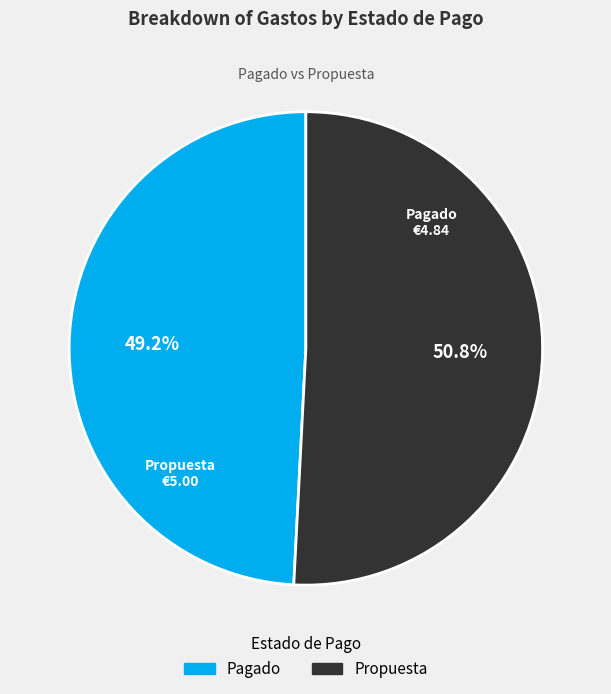

Which category has the smallest portion of the pie?

Pagado